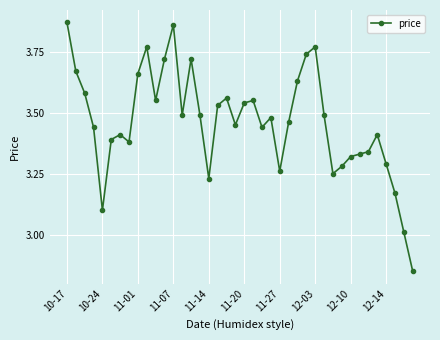

True or false: there are more than 1 points higher than both neighbors.

True